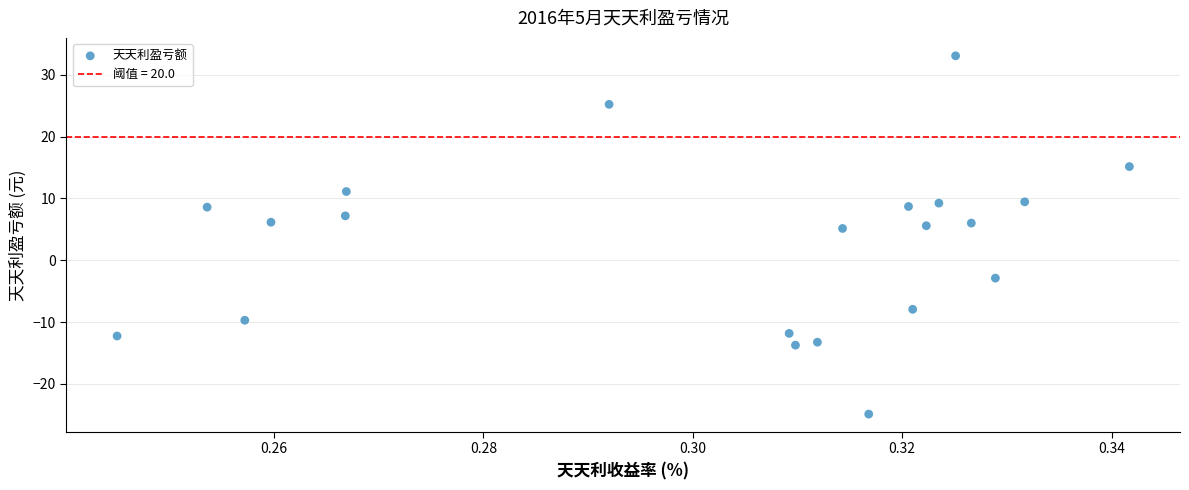

What is the range of Y values (max minus min)?

58.0